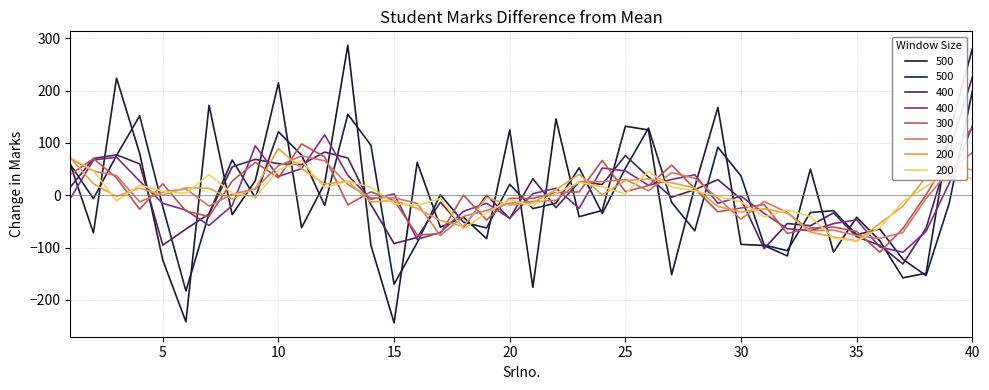

Which label corresponds to the largest value in the chart?

13